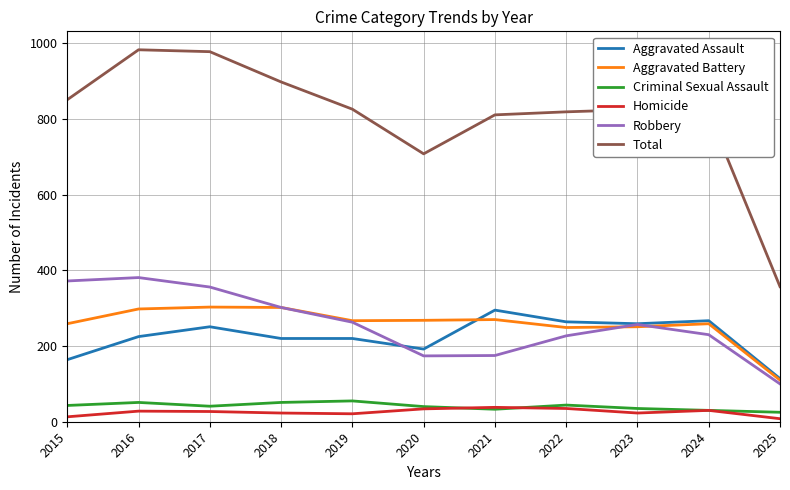

Is the value of Aggravated Assault at 2018 greater than the value of Aggravated Battery at 2021?

No